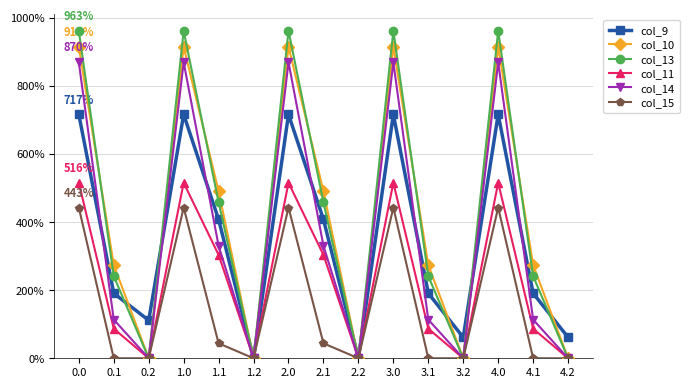

Which series has the widest spread of values?

col_13